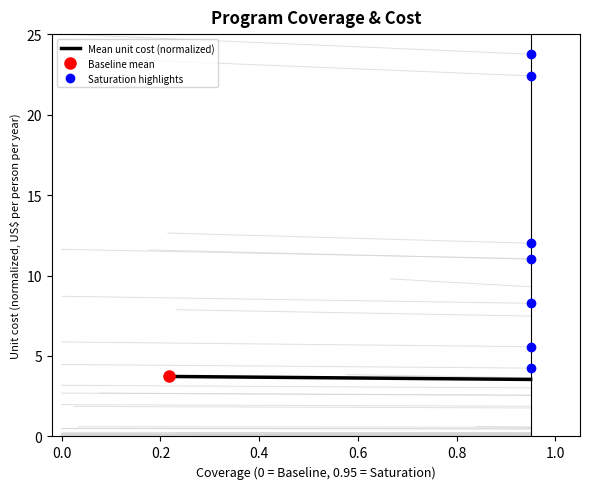

What is the sum of all values?

7.3